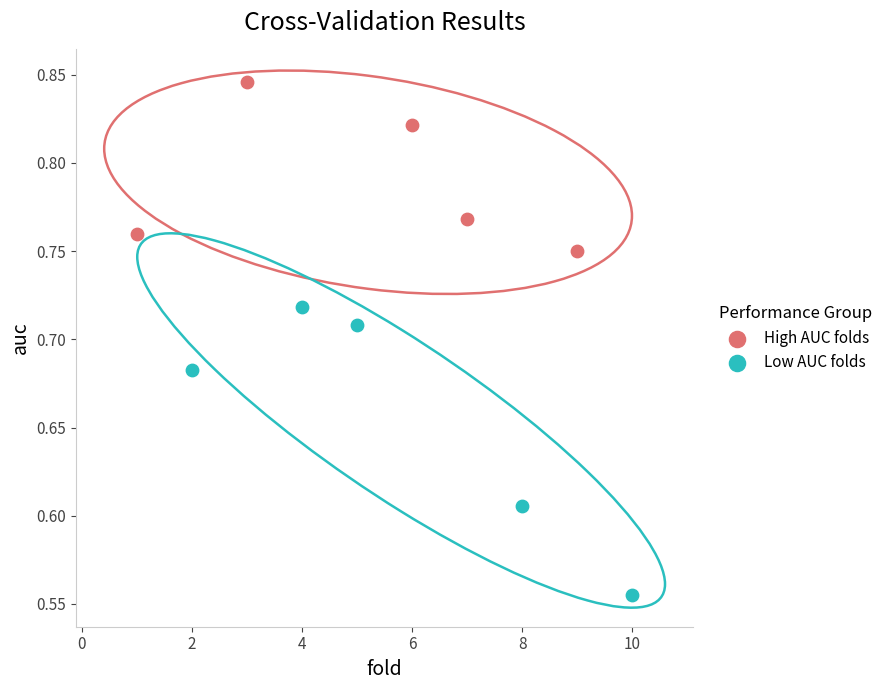

Which series reaches the minimum Y coordinate?

Low AUC folds